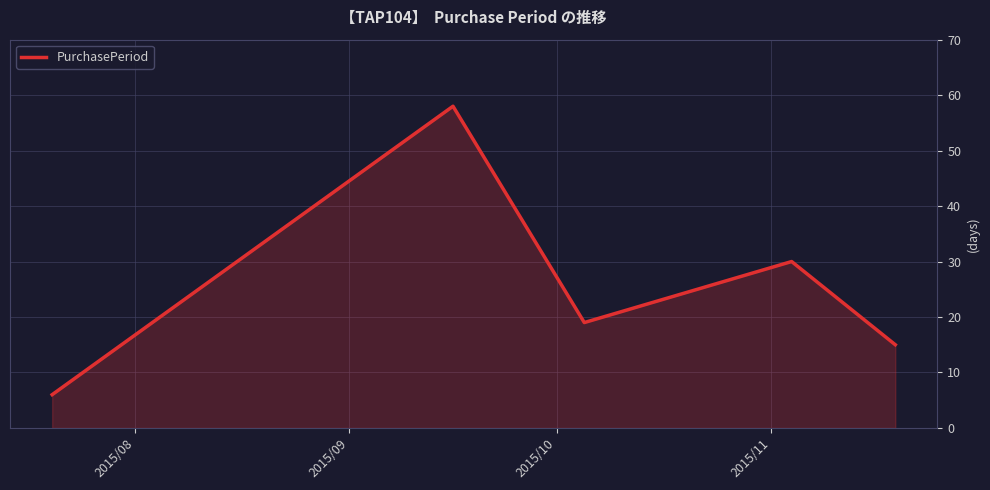

What is the maximum value shown in the chart?

58